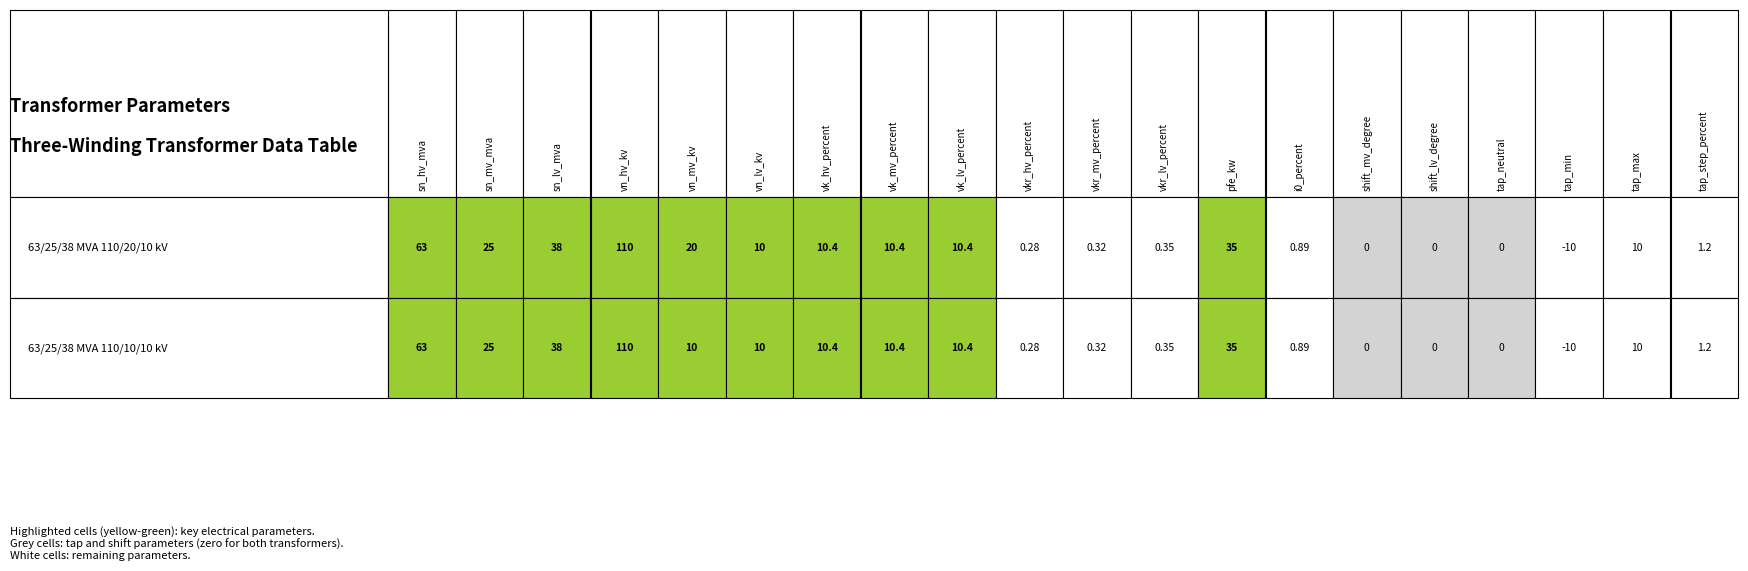

The value of 63/25/38 MVA 110/10/10 kV at i0_percent is 0.9. True or false?

True